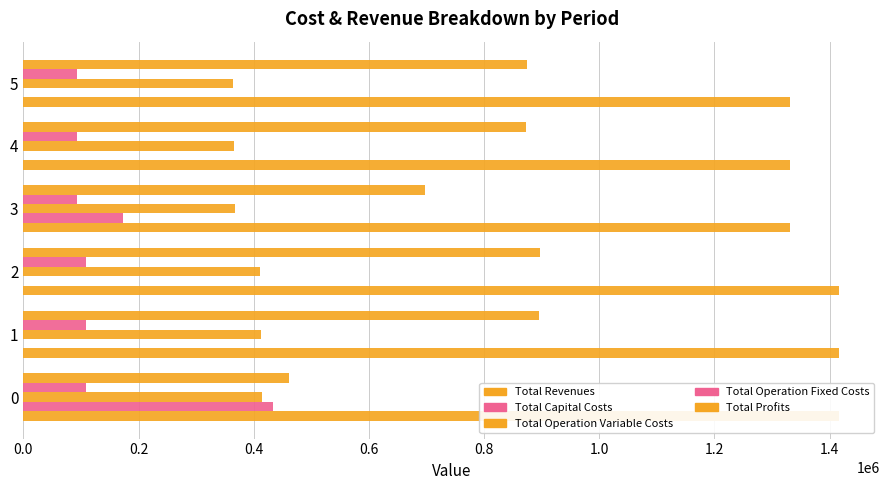

Reading left to right, what are all the values shown in this chart?

Total Revenues: 1416799.2	1416799.2	1416799.2	1331675.9	1331675.9	1331675.9
Total Capital Costs: 433312.0	0.0	0.0	173600.0	0.0	0.0
Total Operation Variable Costs: 413700.0	412242.4	410782.9	366960.7	365670.1	364377.7
Total Operation Fixed Costs: 108472.4	108472.4	108472.4	93087.8	93087.8	93087.8
Total Profits: 461314.8	896084.4	897543.9	698027.4	872918.1	874210.5